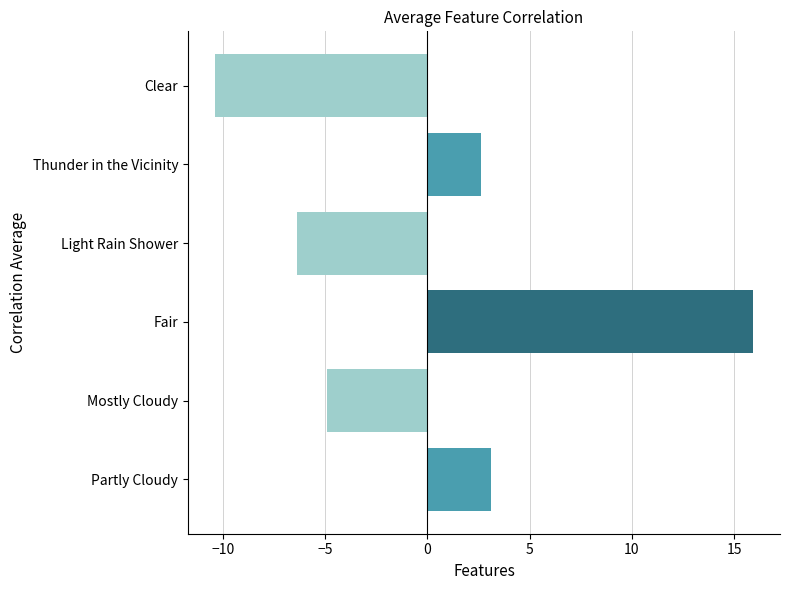

Count the number of data series in this chart.

1